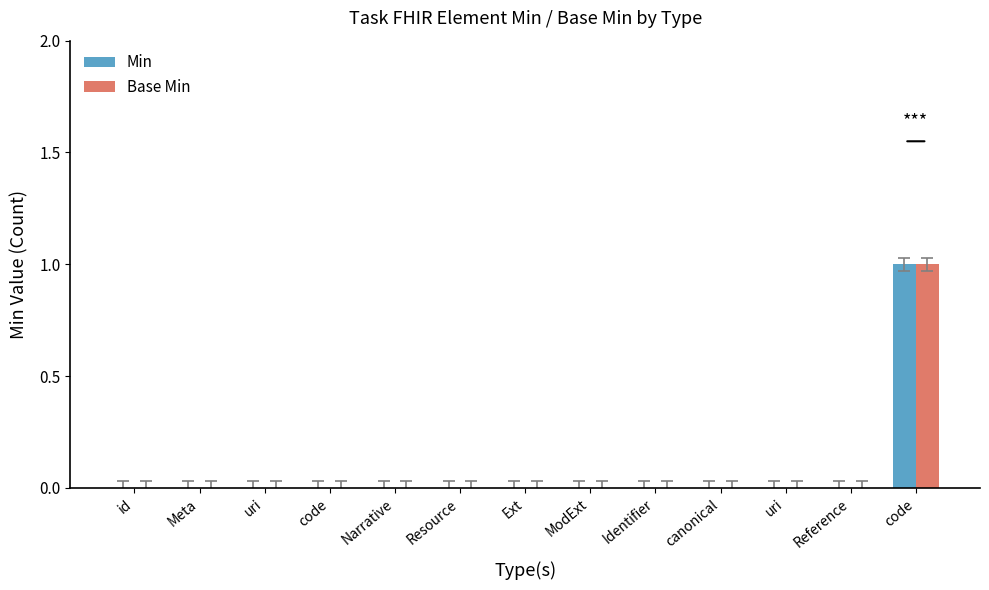

How many categories are shown in the chart?

13